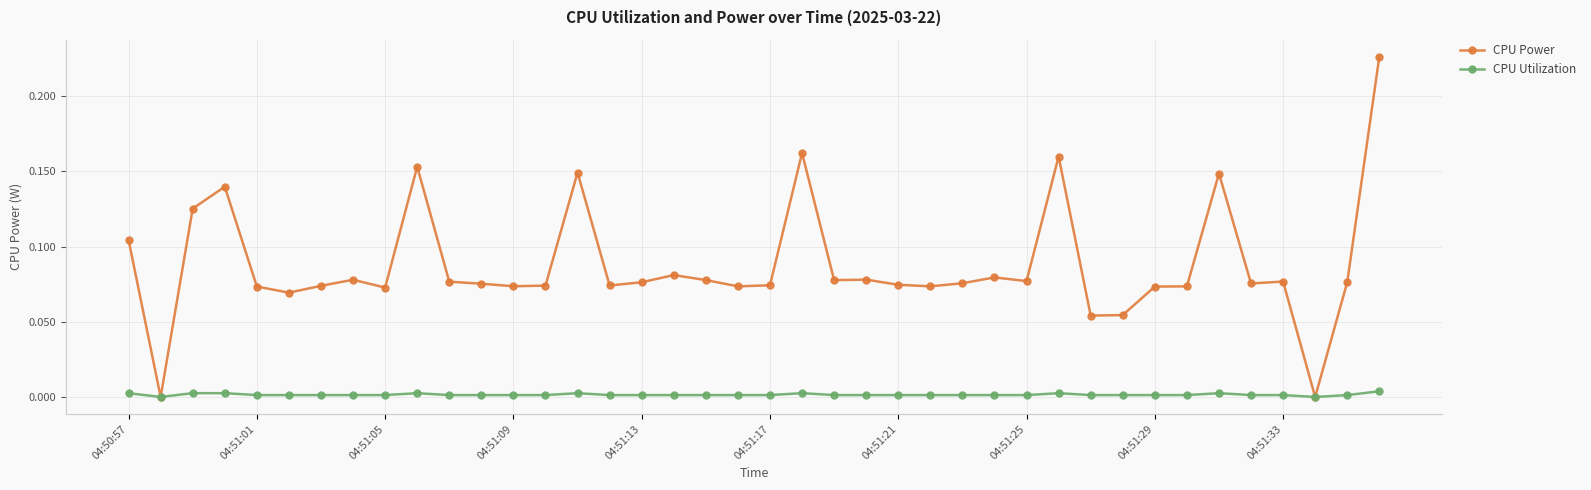

Rank the series by their average value, from lowest to highest.

CPU Utilization, CPU Power